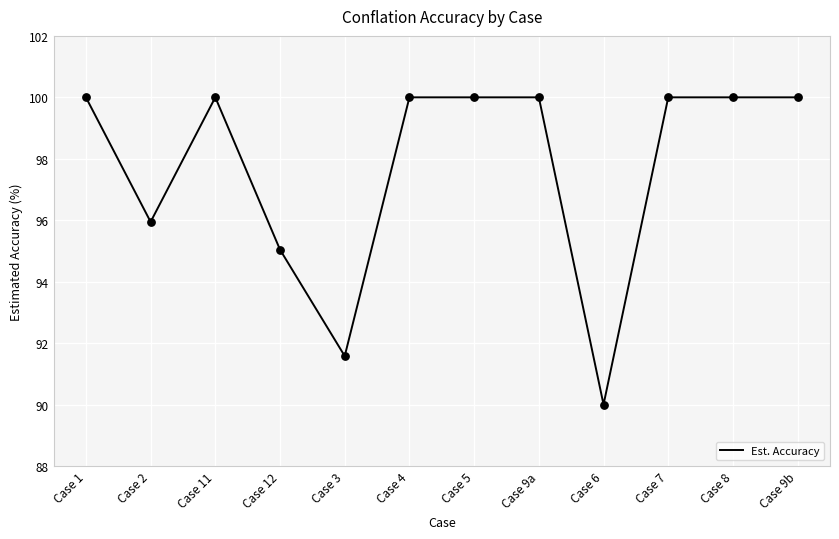

Which has a higher value, Case 1 or Case 12?

Case 1